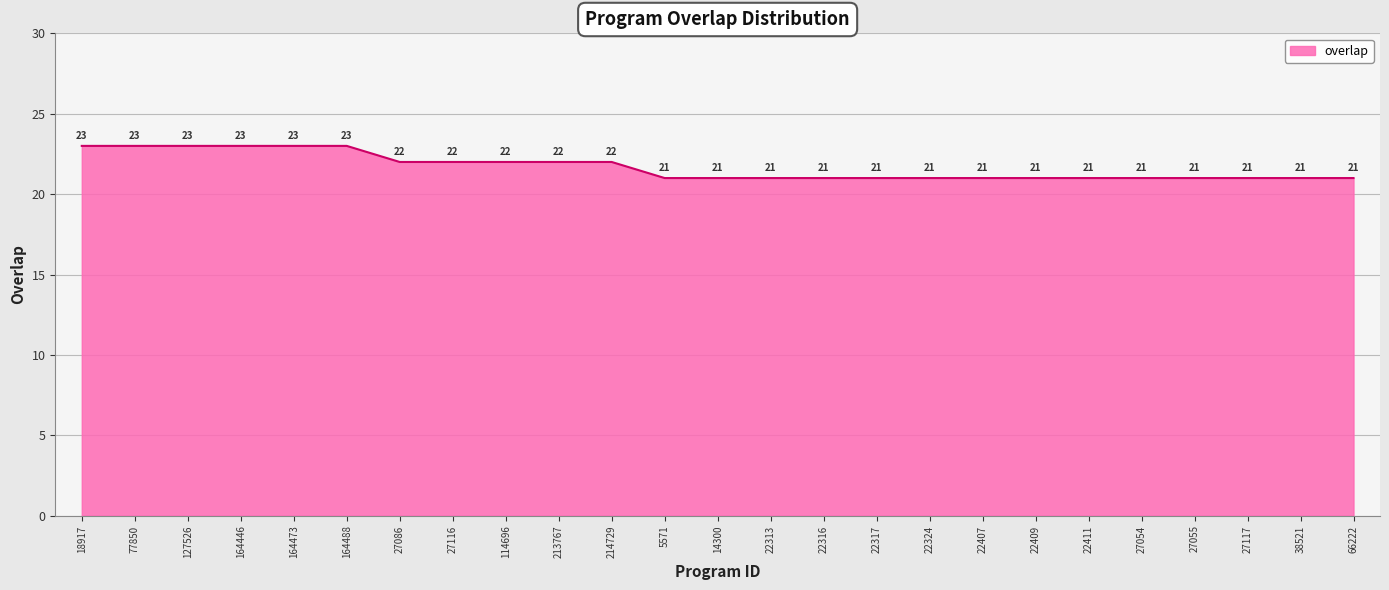

What is the greatest value displayed?

23